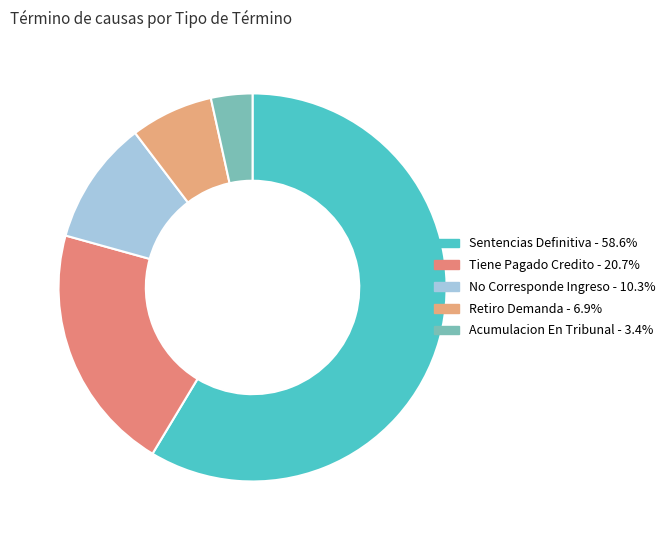

To the nearest percent, what portion does Acumulacion En Tribunal represent?

3%